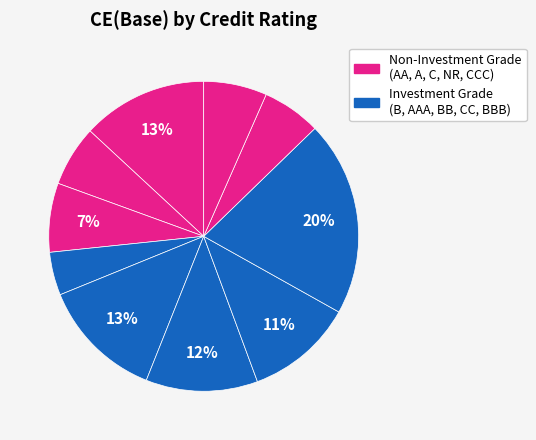

Count the number of slices in the pie.

10